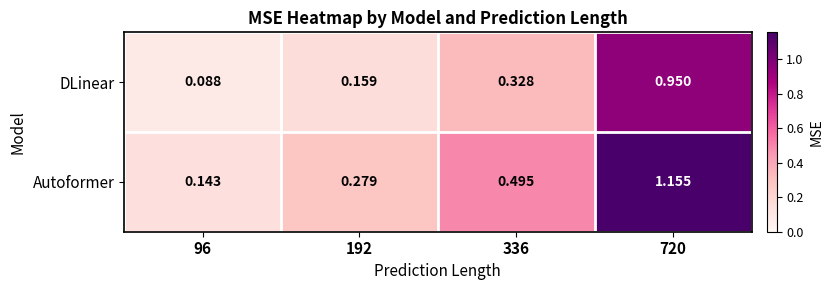

Between 96 and 336, which series saw the biggest shift?

Autoformer